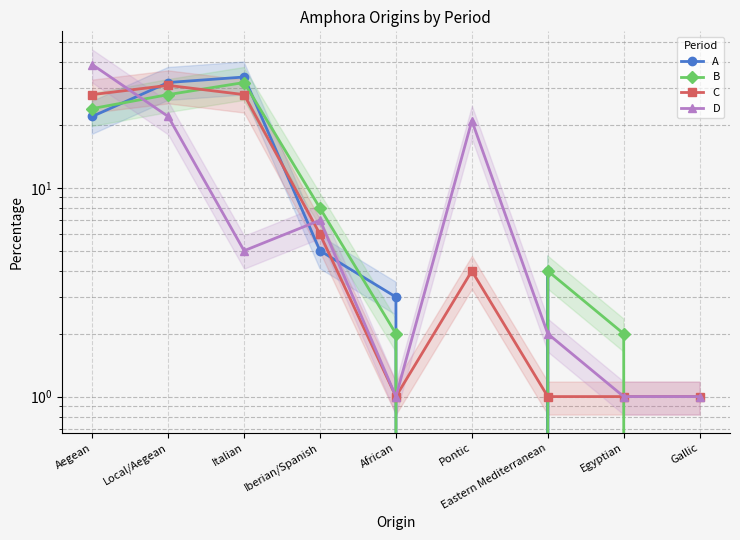

Read the A value at Aegean.

22